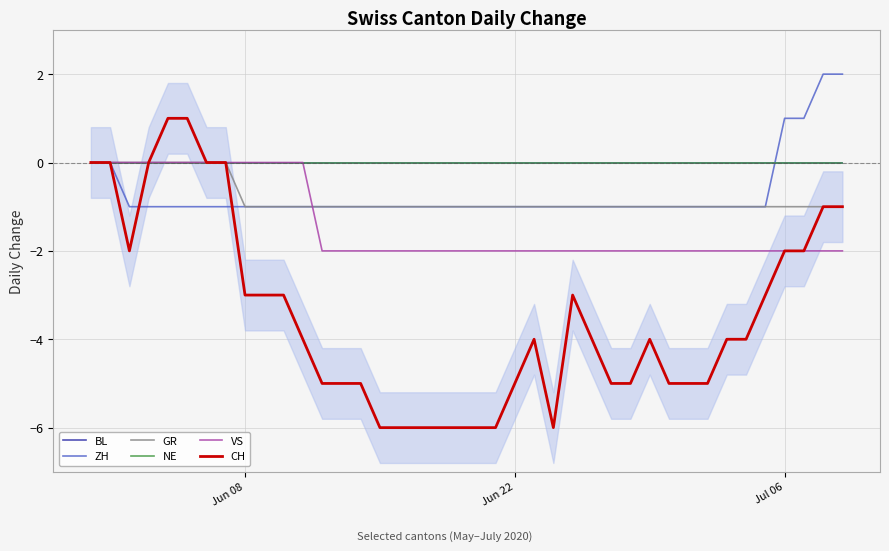

Does the chart have visible grid lines?

Yes